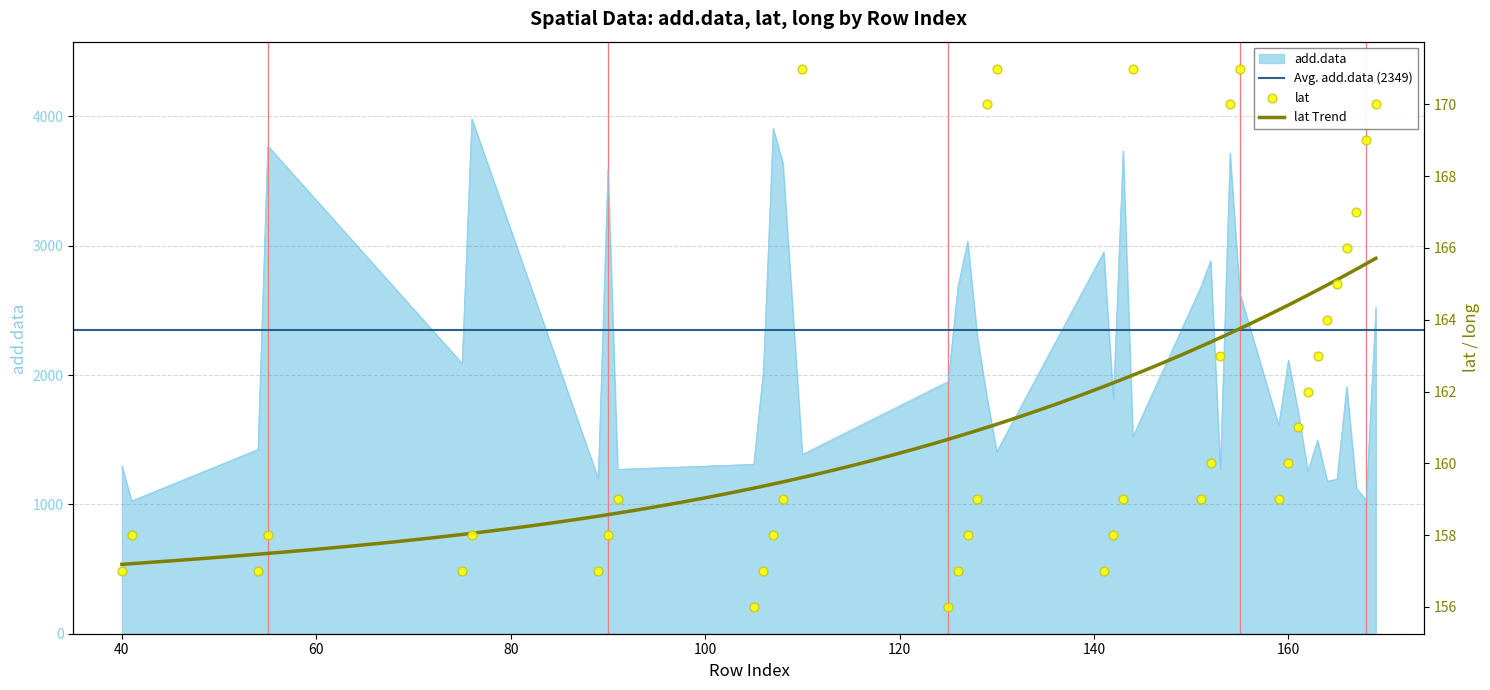

Is the value of lat at 89 greater than the value of add.data at 163?

No